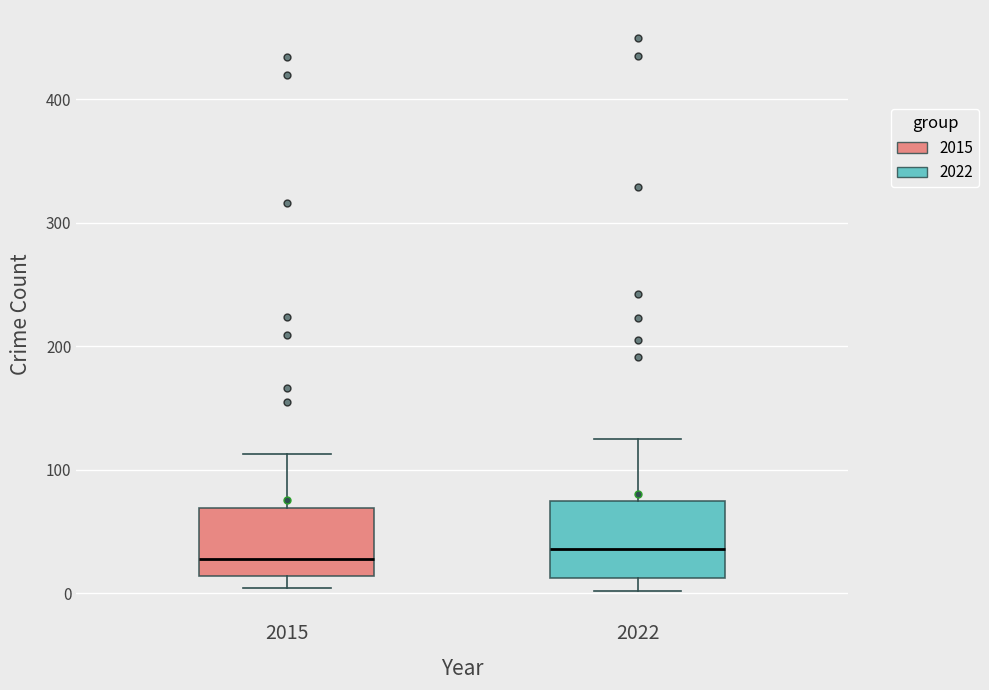

Reading left to right, read every box against the y-axis: the position of its median line, the range the box covers, and the ends of its whiskers. The values are not printed on the chart, so give them approximately, as read against the axis.

2015: median 30, box 10 to 70, whiskers 0 to 110
2022: median 40, box 10 to 70, whiskers 0 to 130